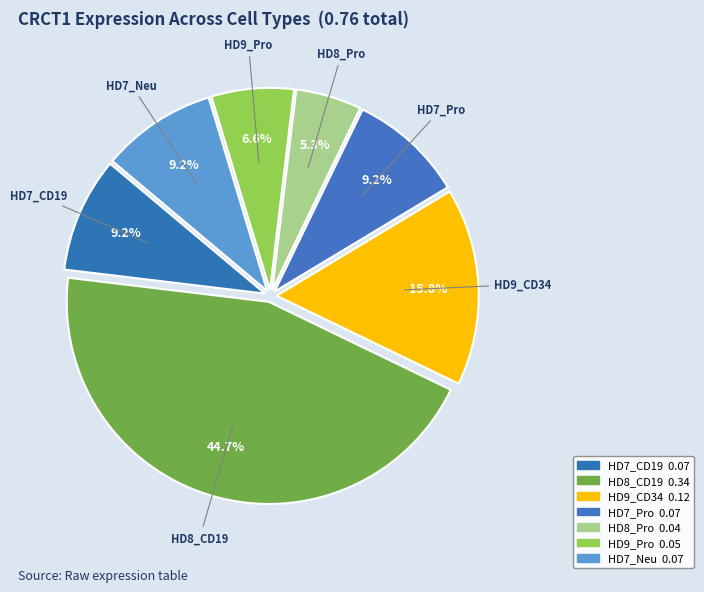

To the nearest percent, what is the difference between the HD9_Pro and HD9_CD34 slice percentages?

9%